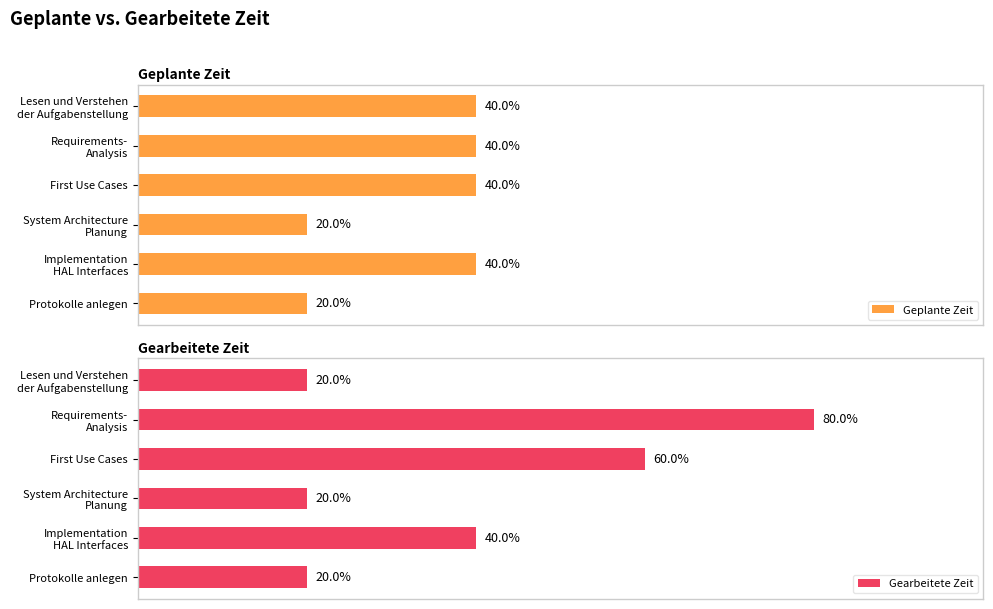

How many data points in Gearbeitete Zeit are above 2?

2